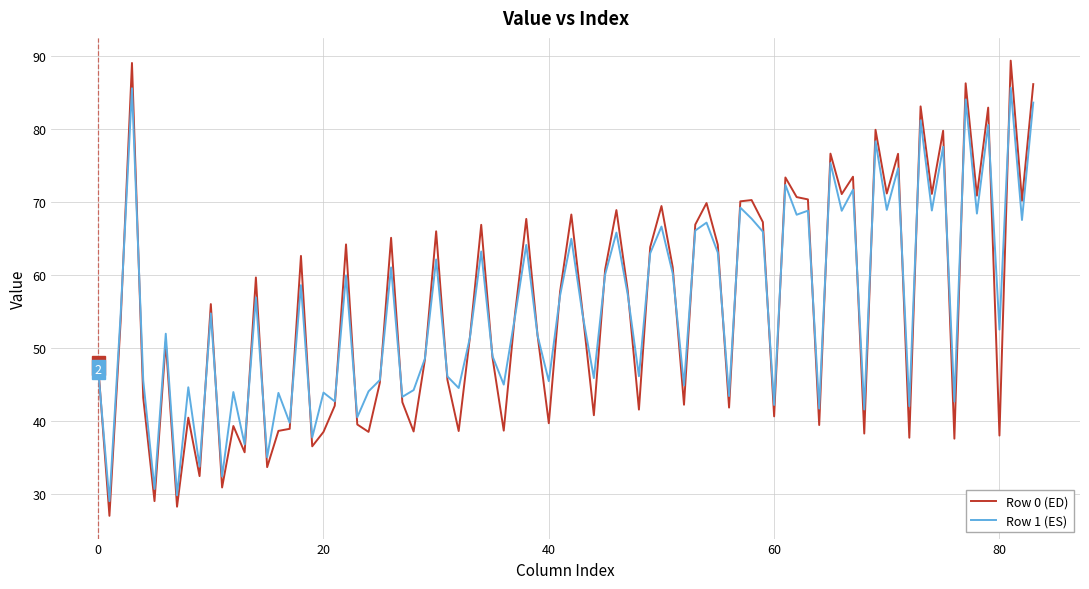

How many lines are shown in the chart?

2